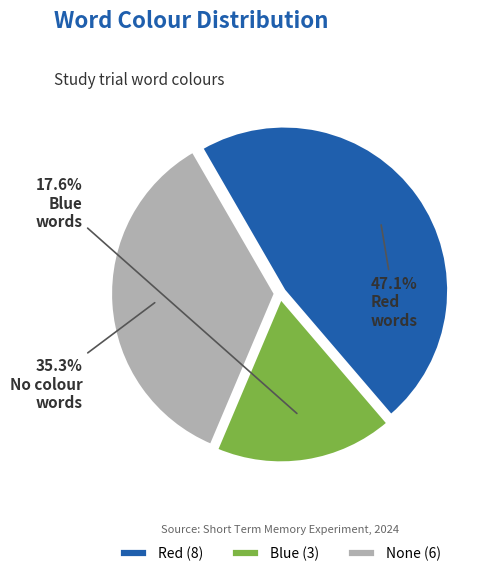

What percentage is NOT represented by None?

64.7%